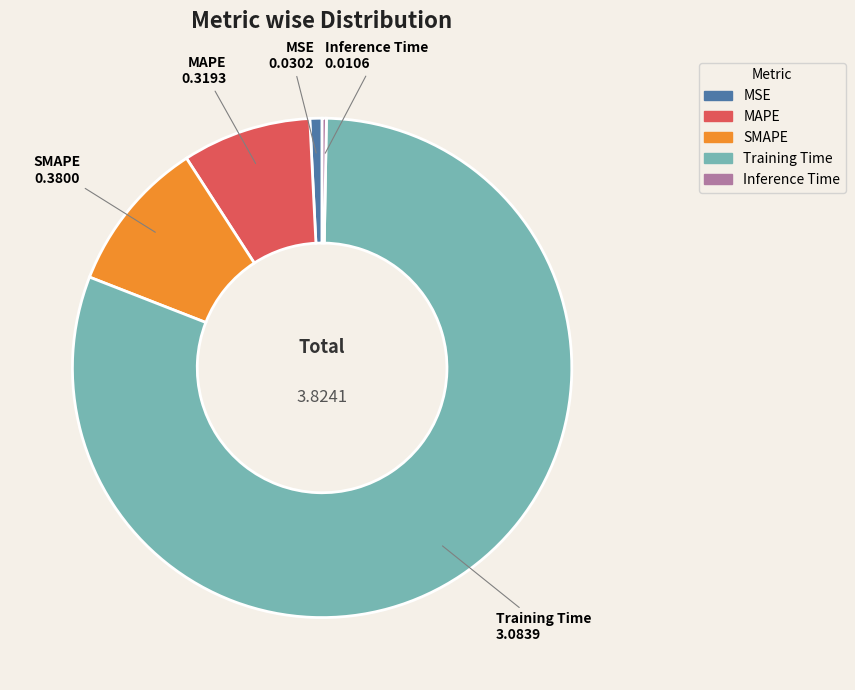

Does Training Time represent more than half of the total?

Yes